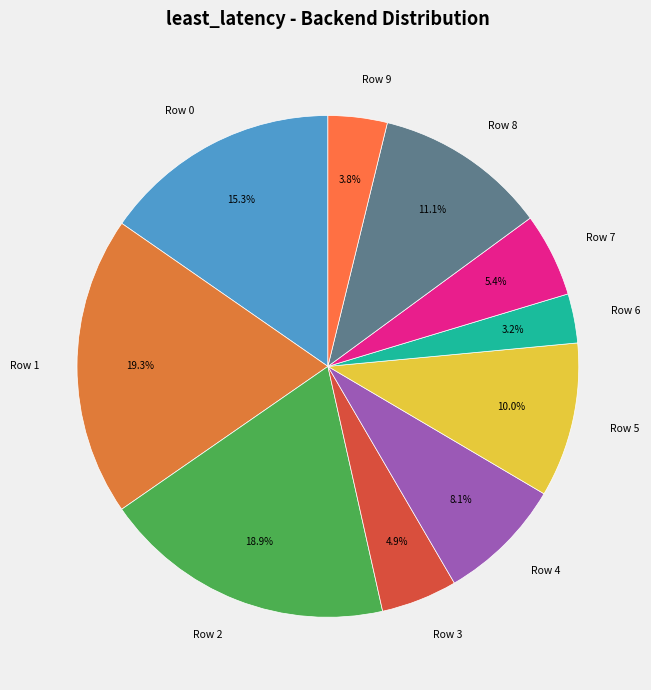

To the nearest percent, what is the combined percentage of Row 9 and Row 1?

23%